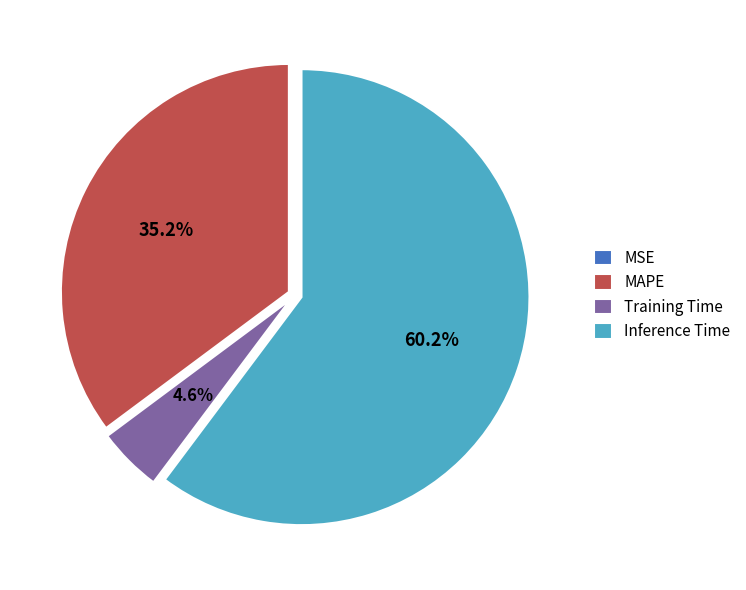

What is the largest slice in the pie chart?

Inference Time